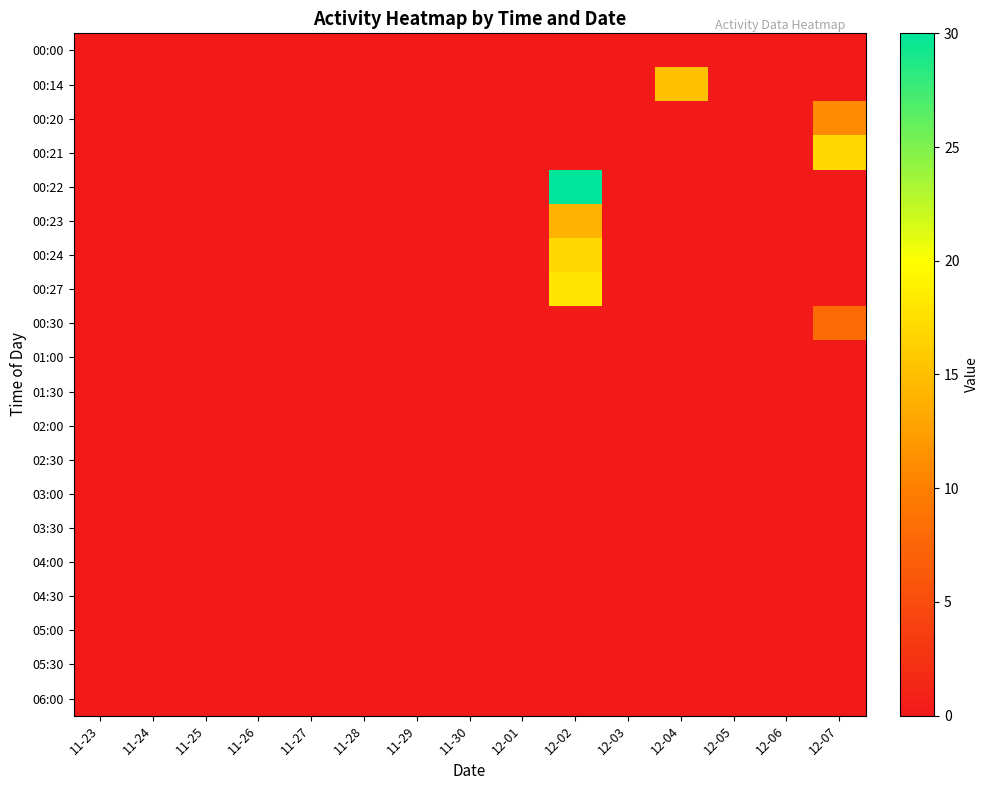

How many data points does each series have?

15